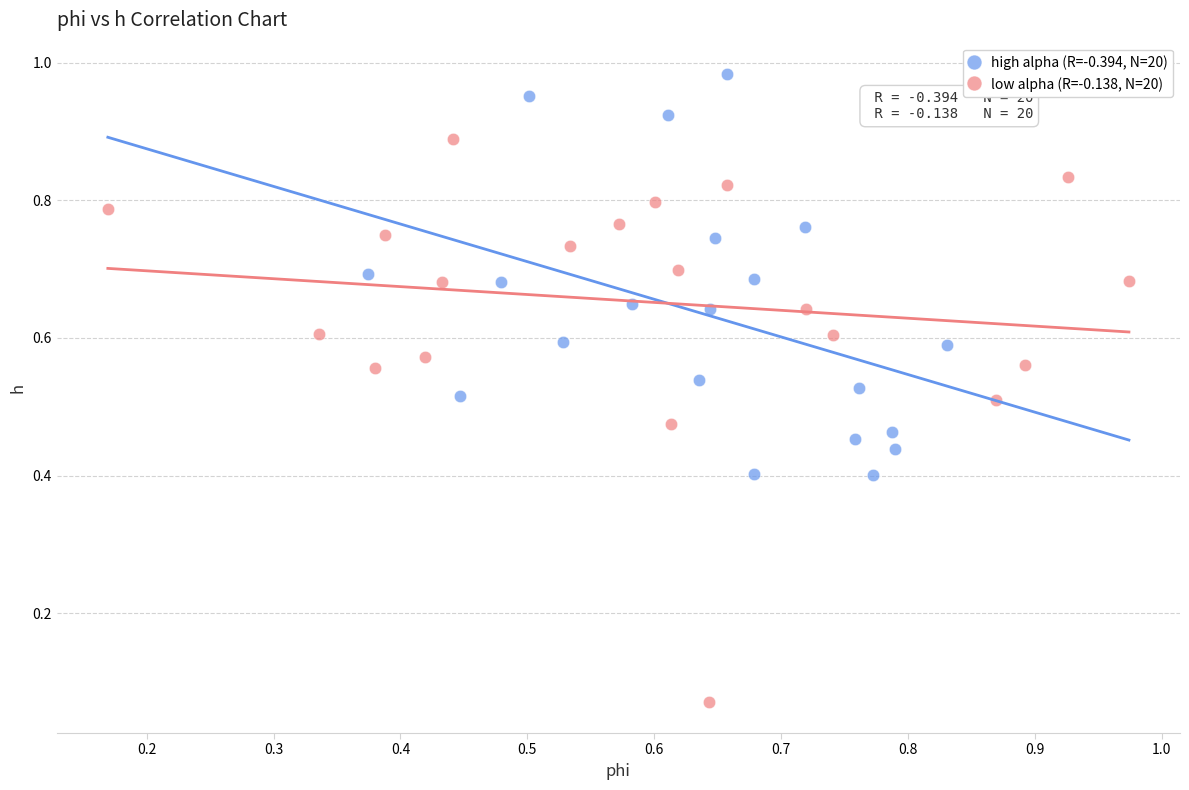

What are all the series names shown in the legend?

high alpha (R=-0.394, N=20), low alpha (R=-0.138, N=20)